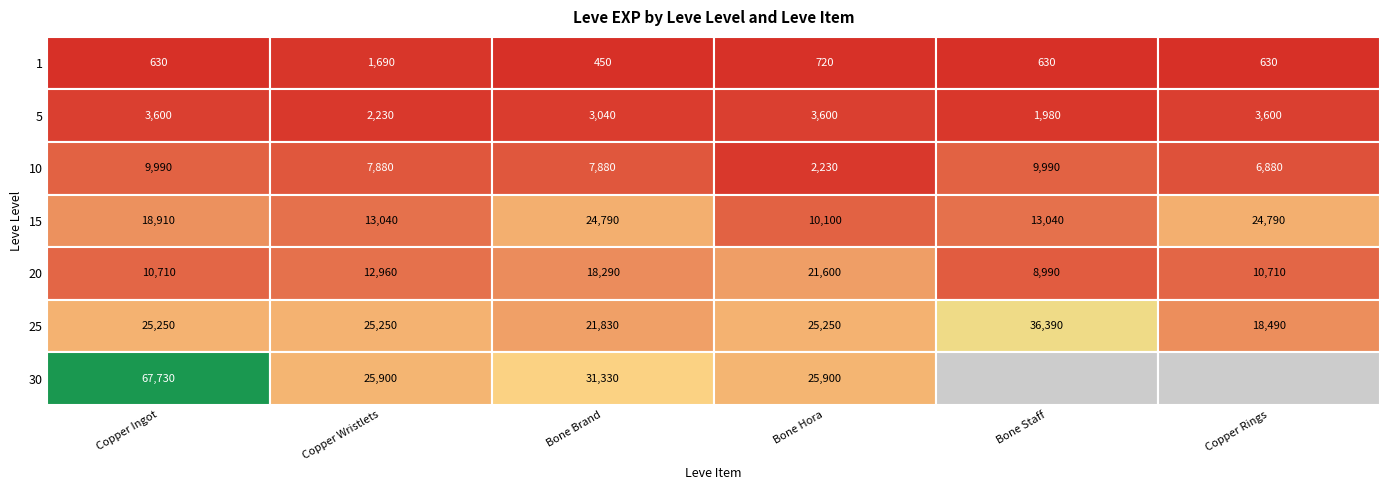

How many series are shown in this chart?

7